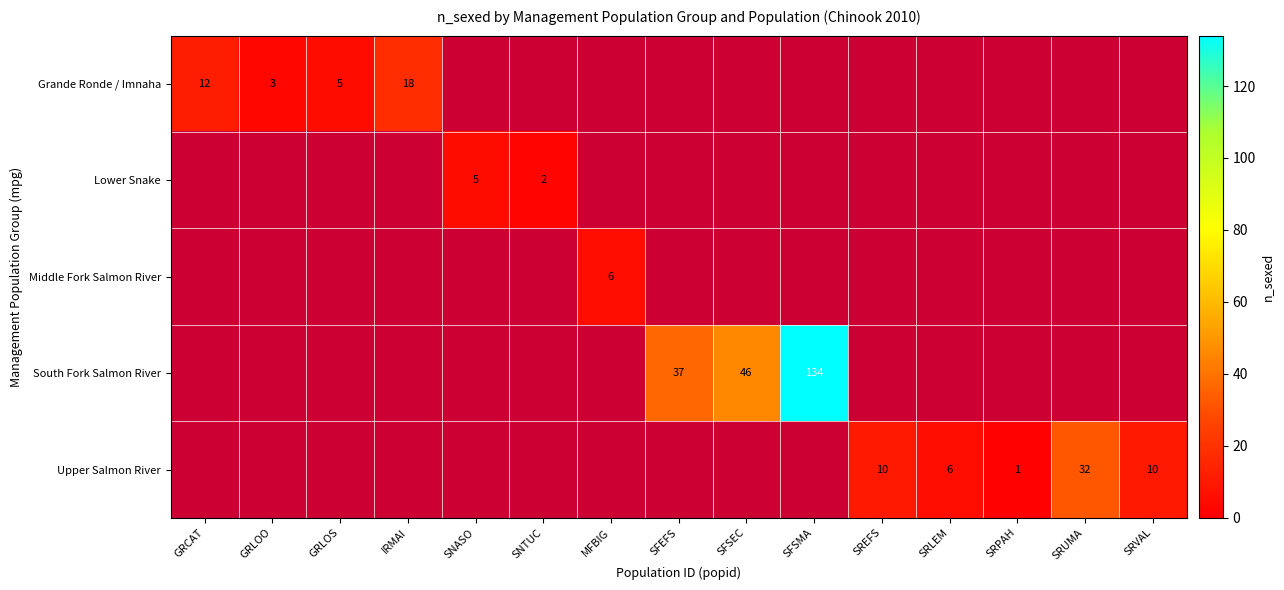

Which category has the highest value across all series?

SFSMA